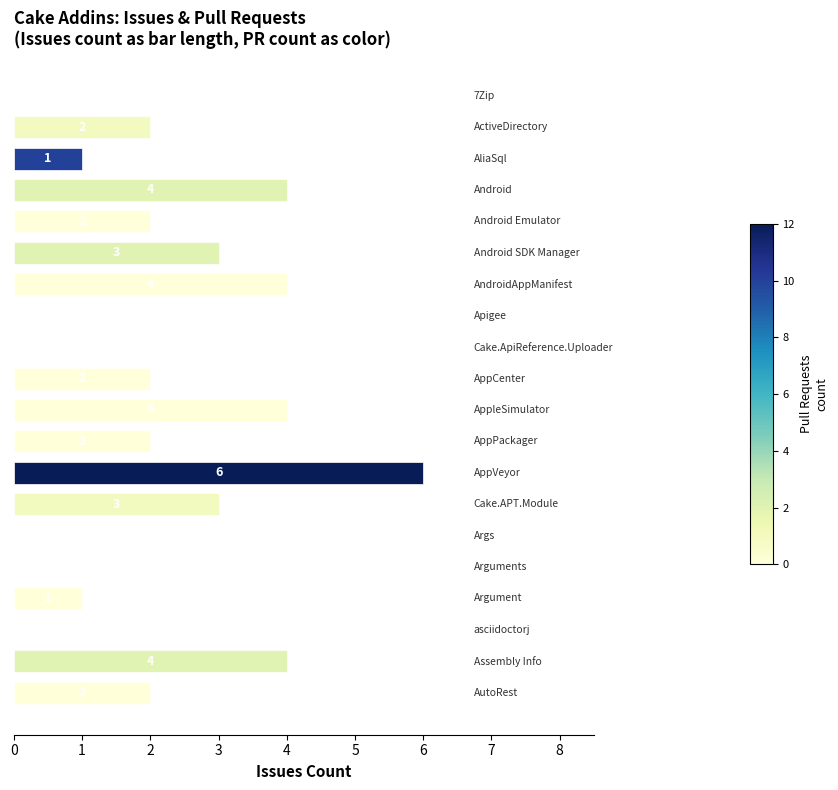

What is the maximum value shown in the chart?

6